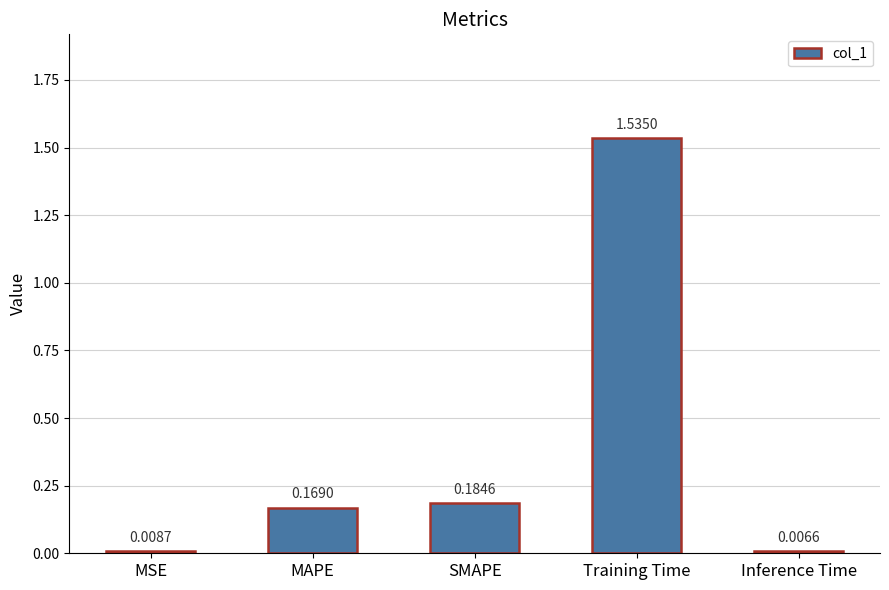

Count the number of categories in the chart.

5